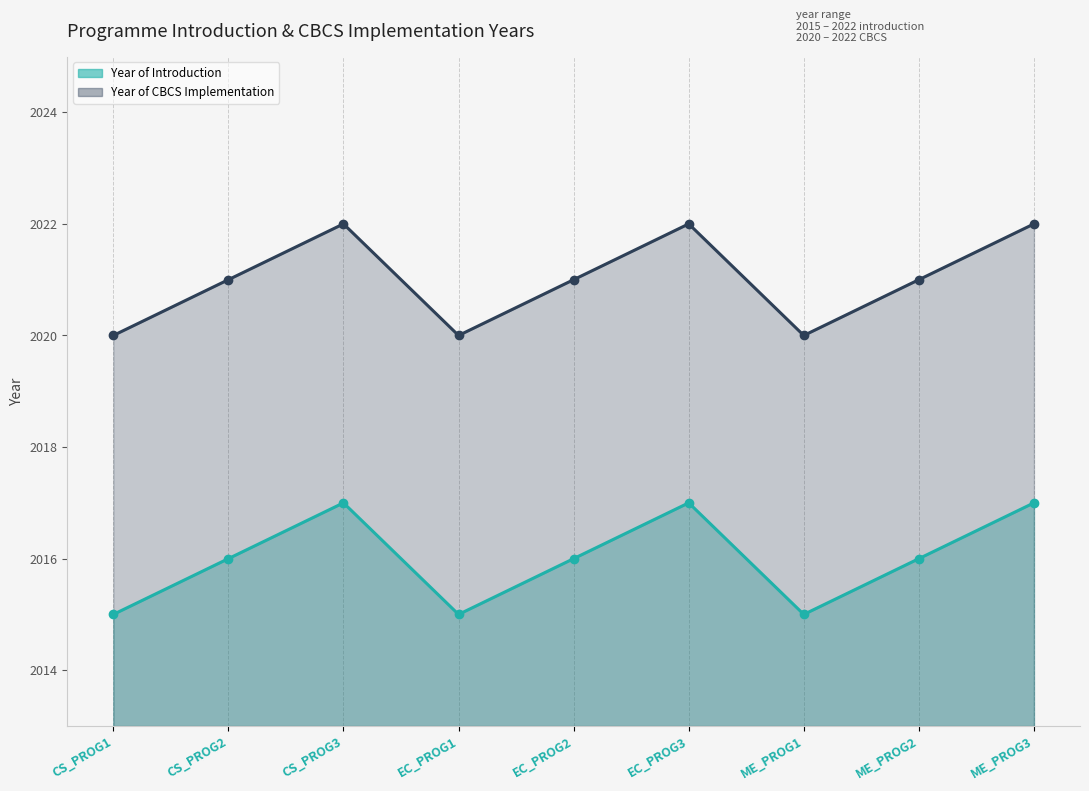

Between EC_PROG1 and EC_PROG3, which is larger?

EC_PROG3